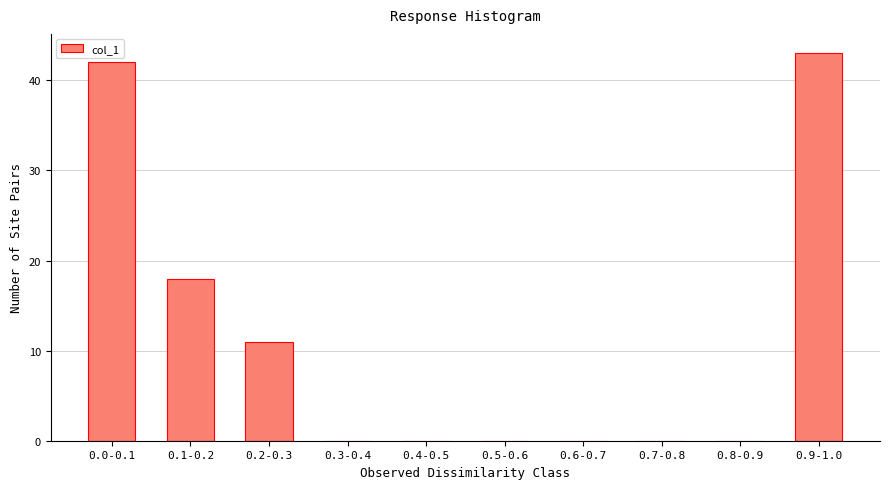

Reading right to left, transcribe all the data shown in this chart.

0.9-1.0=43	0.8-0.9=0	0.7-0.8=0	0.6-0.7=0	0.5-0.6=0	0.4-0.5=0	0.3-0.4=0	0.2-0.3=11	0.1-0.2=18	0.0-0.1=42